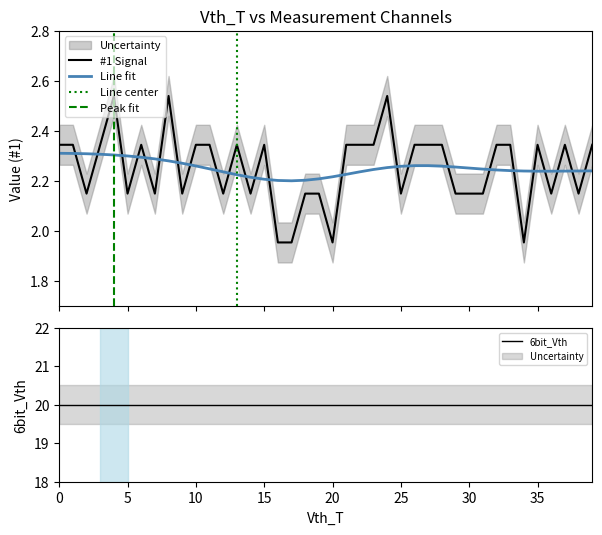

True or false: 6bit_Vth has more than 1 interior local peaks.

False